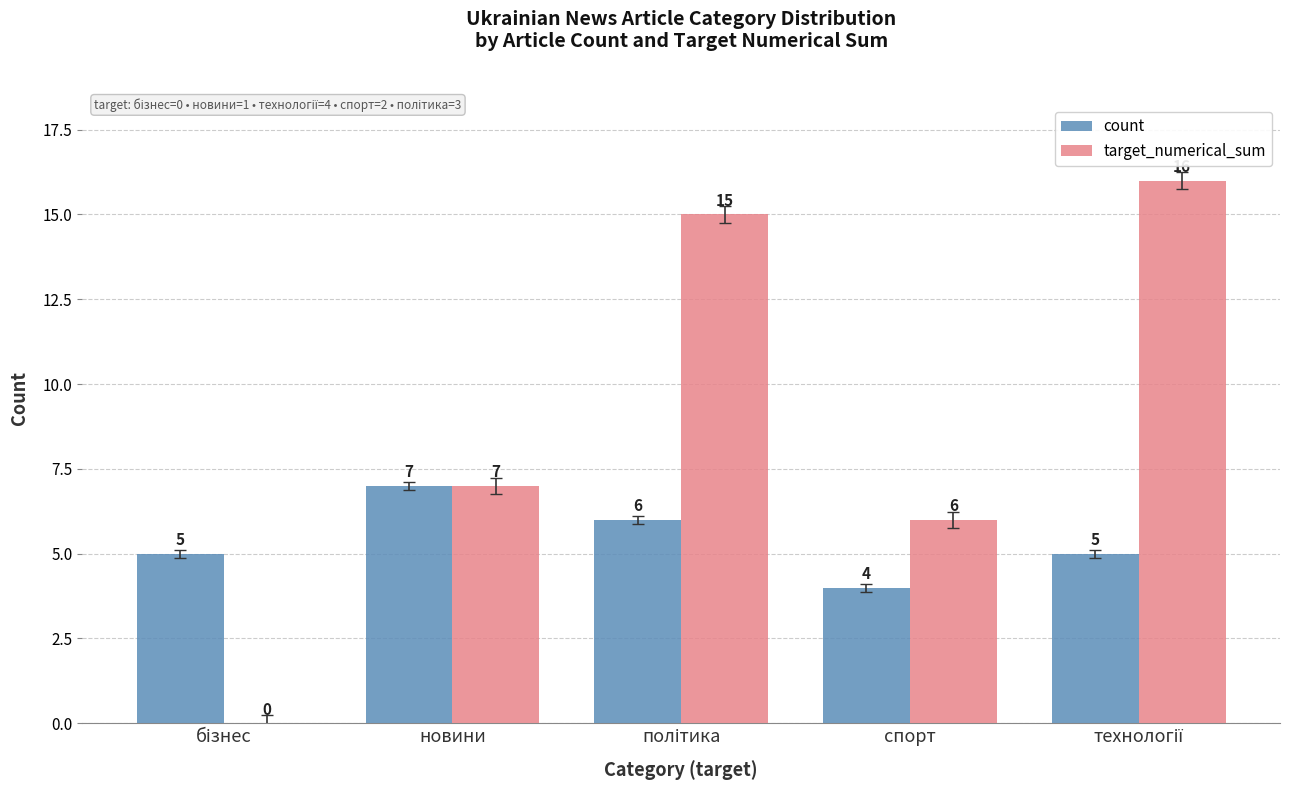

The value of target_numerical_sum at новини is 11. True or false?

False